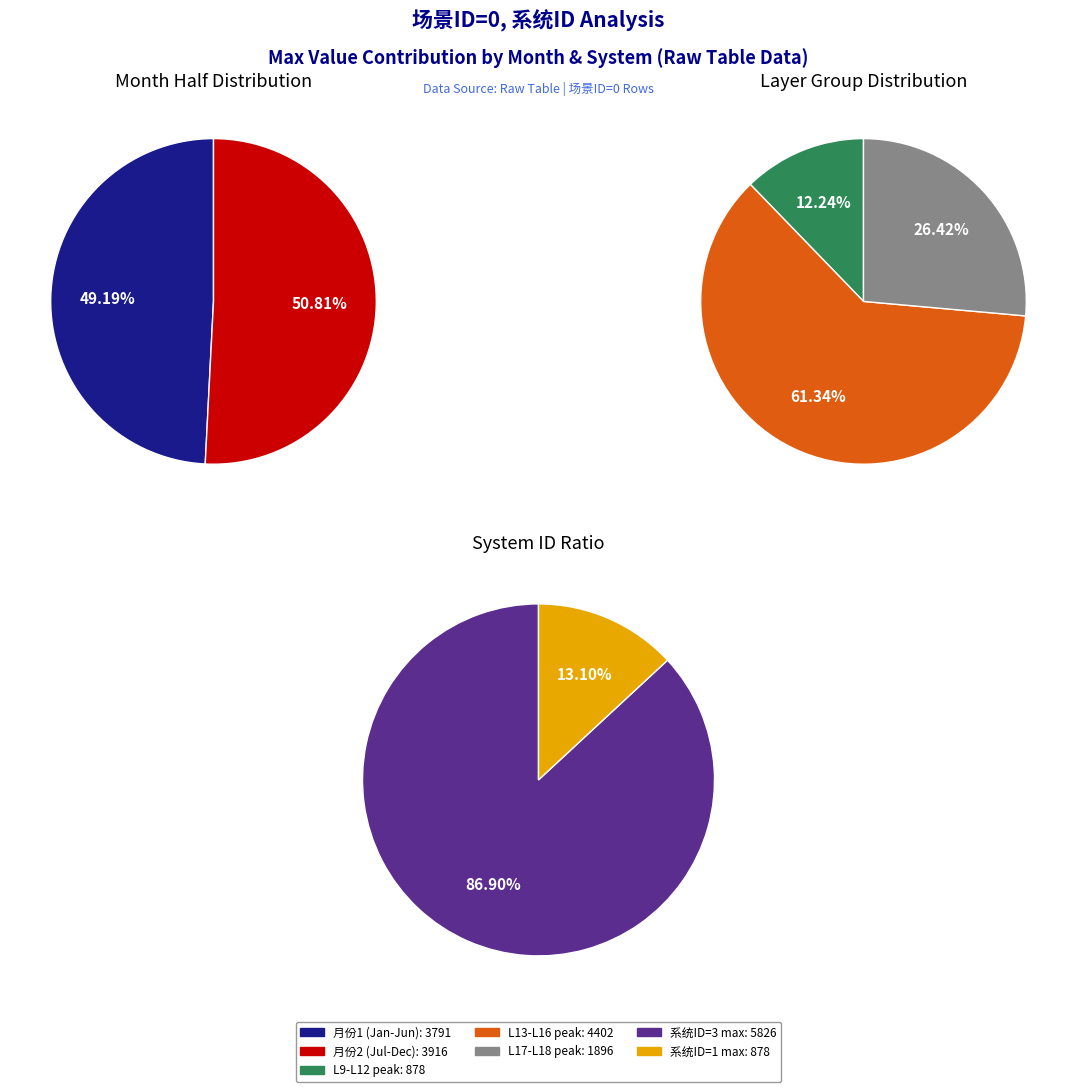

Between 3 and 4, which is larger?

4